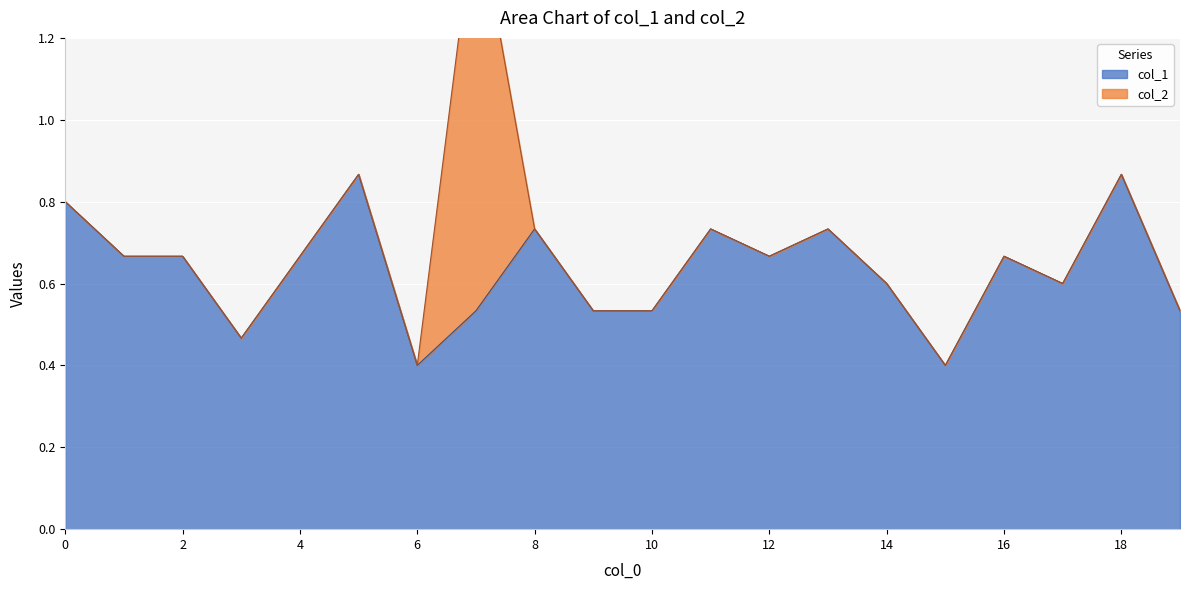

List the labels in order of value, largest first.

5, 18, 0, 8, 11, 13, 1, 2, 4, 12, 16, 14, 17, 7, 9, 10, 19, 3, 6, 15